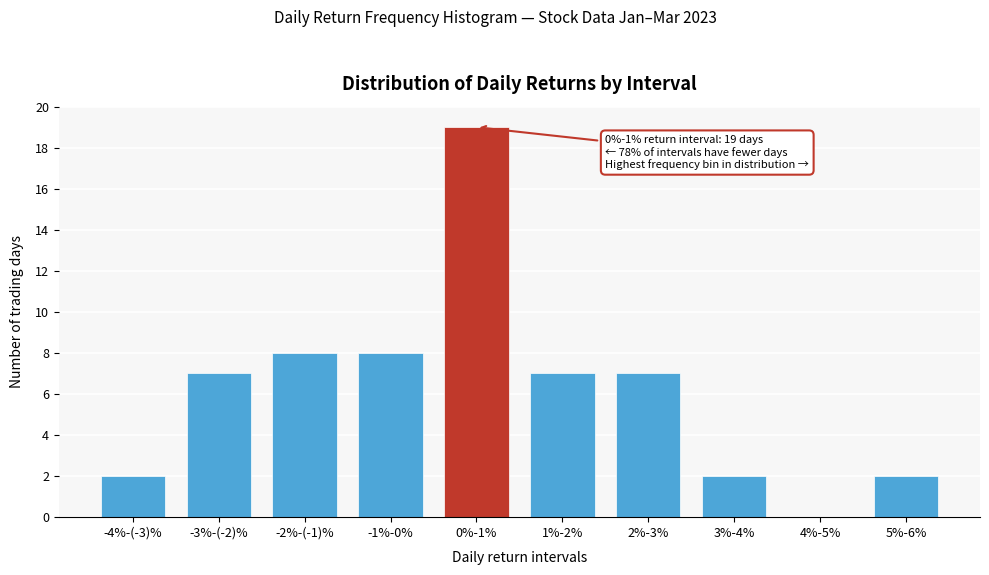

Reading left to right, transcribe all the data shown in this chart.

-4%-(-3)%=2	-3%-(-2)%=7	-2%-(-1)%=8	-1%-0%=8	0%-1%=19	1%-2%=7	2%-3%=7	3%-4%=2	4%-5%=0	5%-6%=2